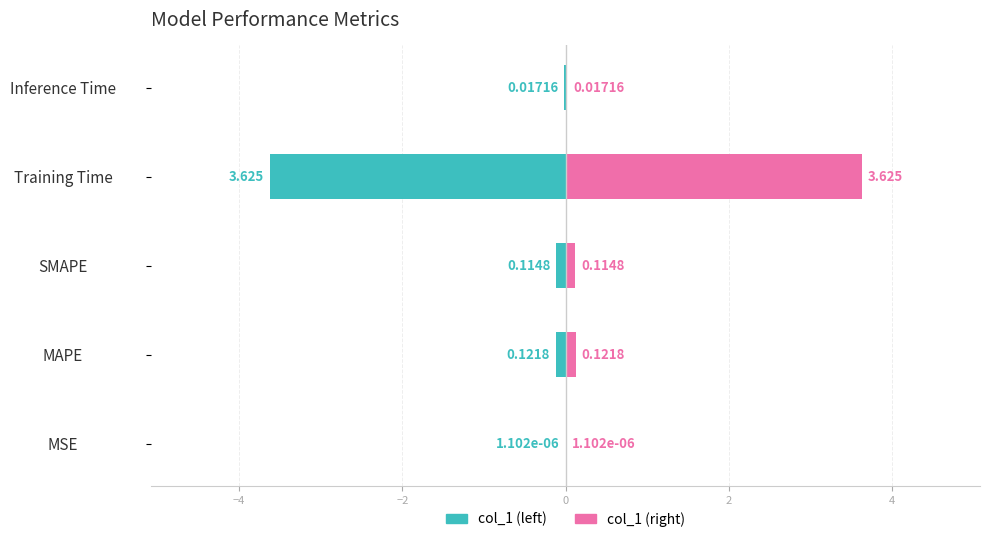

Are the bars horizontal?

Yes